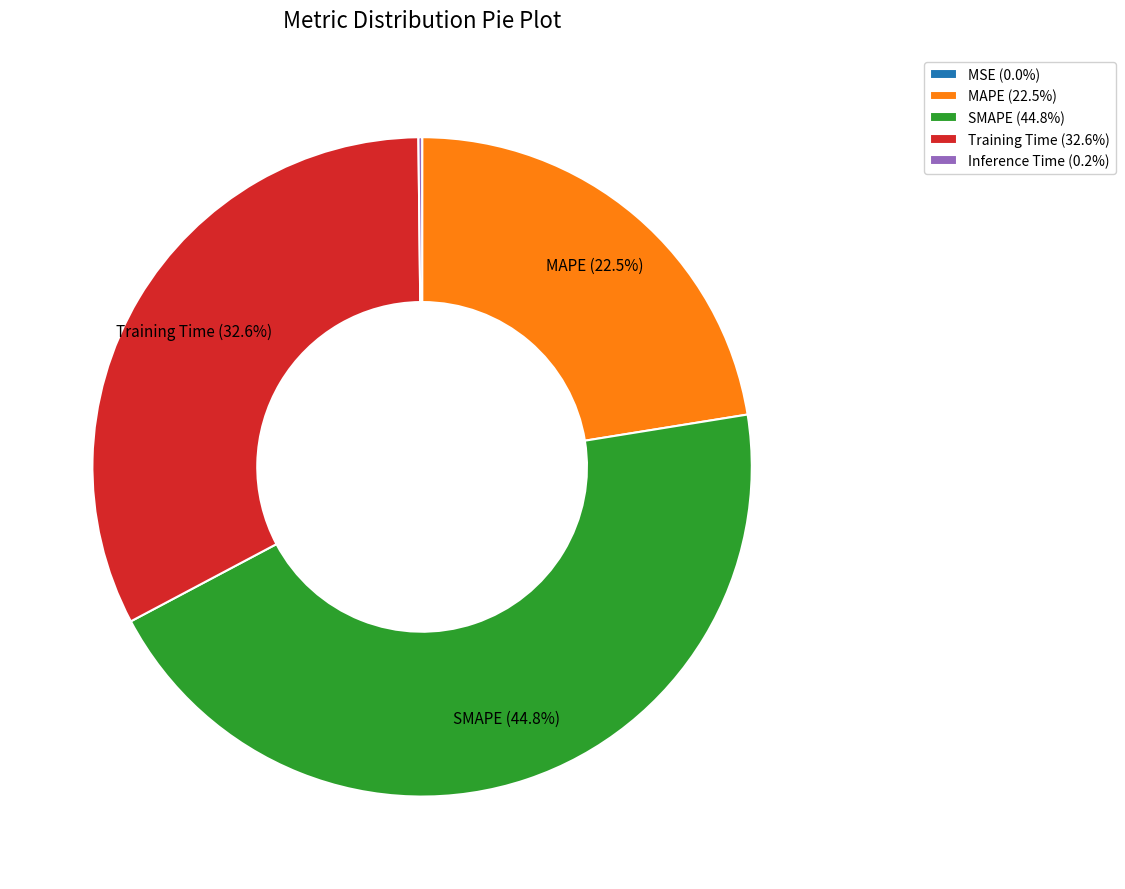

What portion of the pie excludes SMAPE (44.8%)?

55.2%